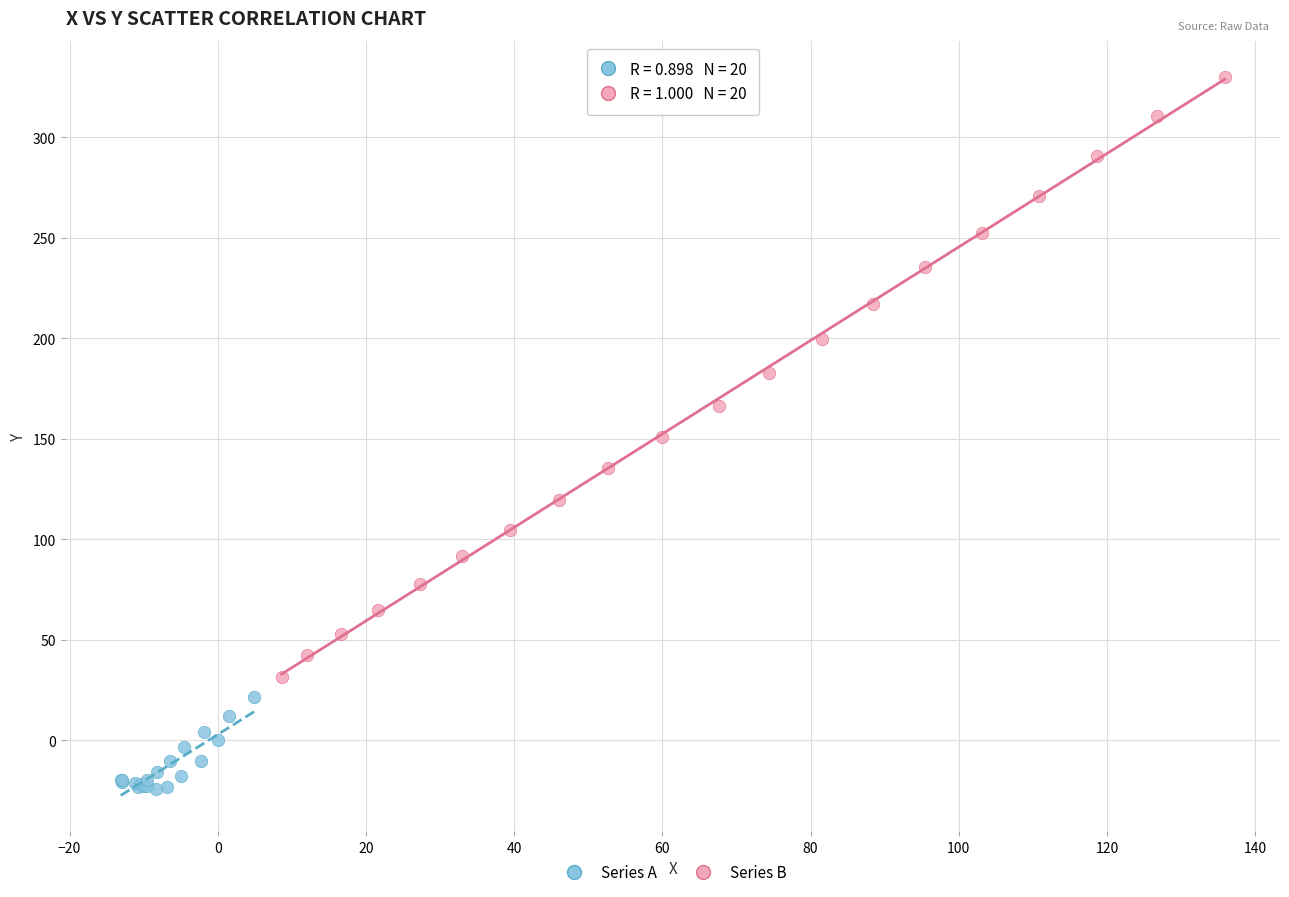

What are all the series names shown in the legend?

Series A, Series B